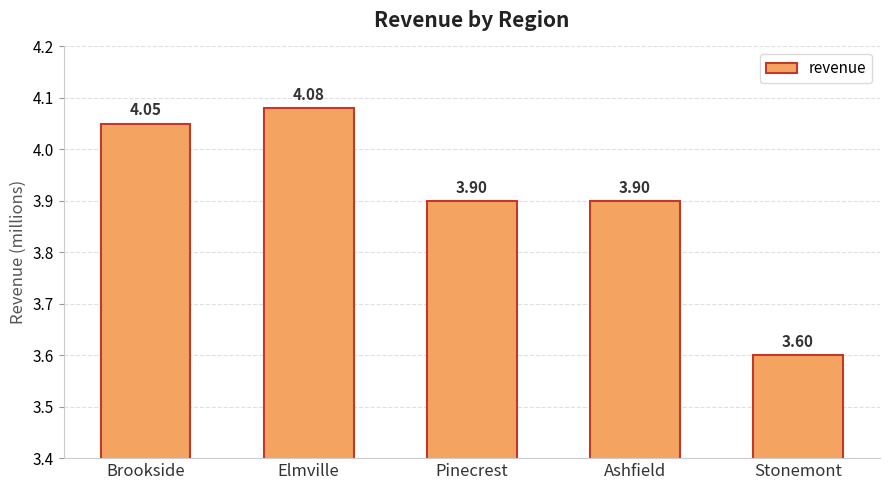

Which has a higher value, Elmville or Pinecrest?

Elmville